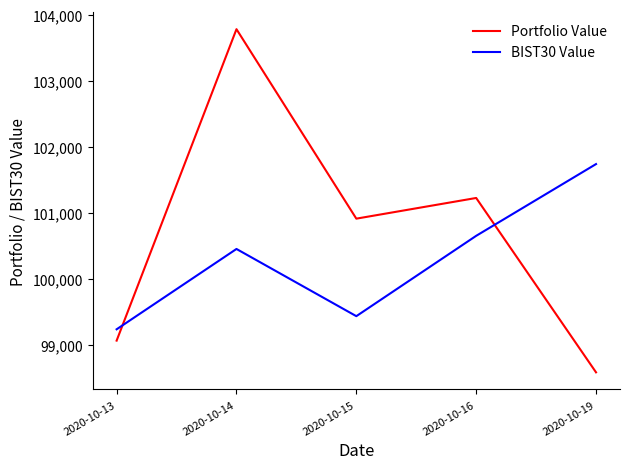

True or false: Portfolio Value and BIST30 Value intersect in this chart.

True